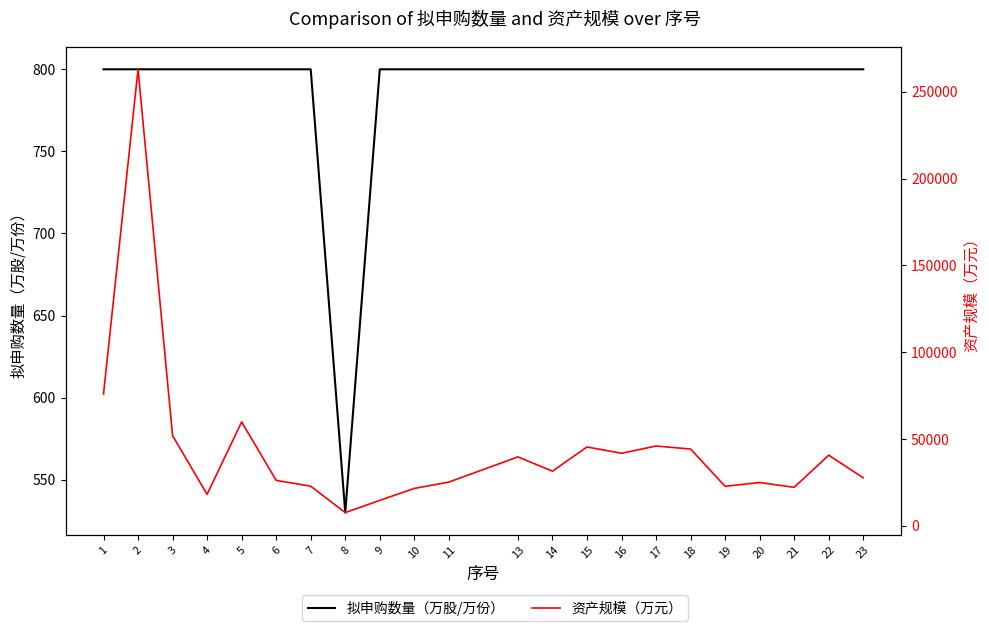

Where does the 资产规模（万元） series first go above 31440?

1